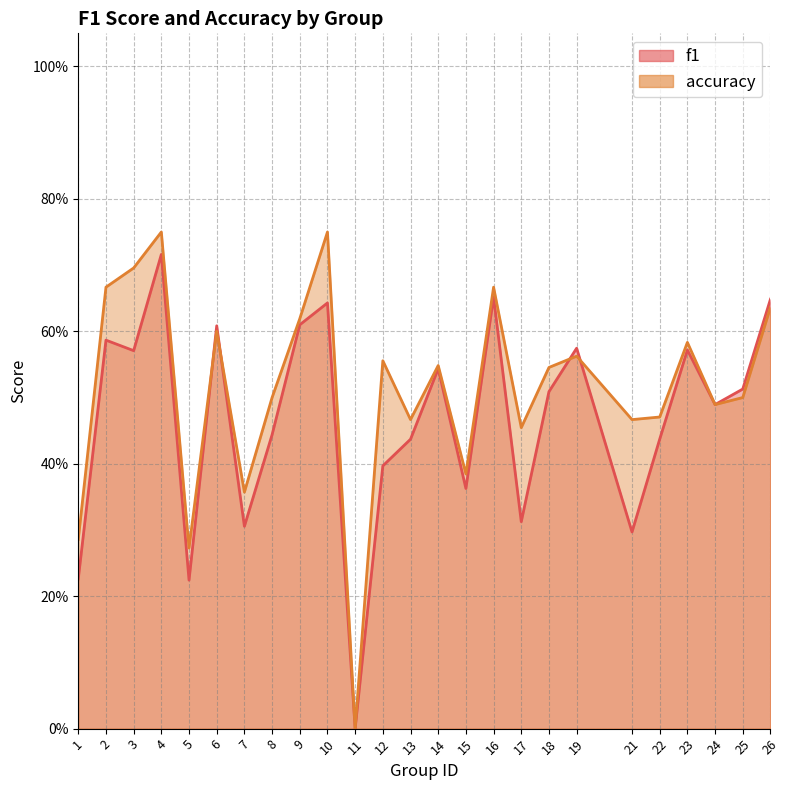

Count the number of data series in this chart.

2